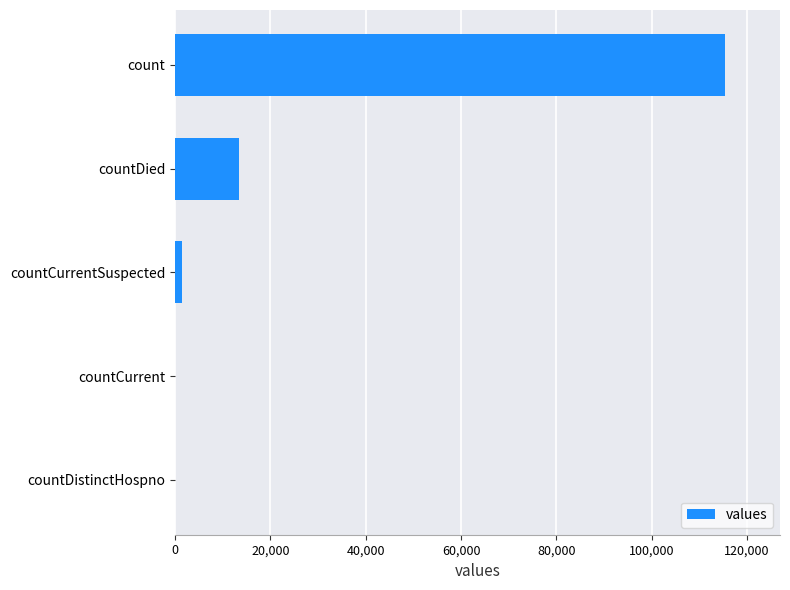

Which label corresponds to the largest value in the chart?

count